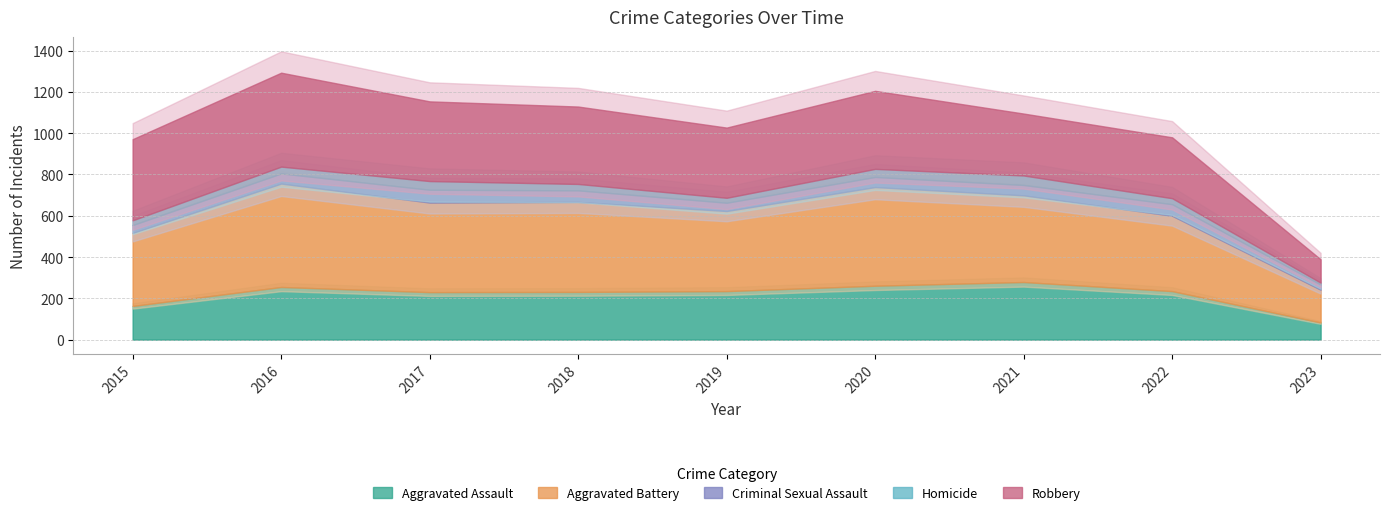

True or false: Criminal Sexual Assault and Aggravated Battery intersect in this chart.

False